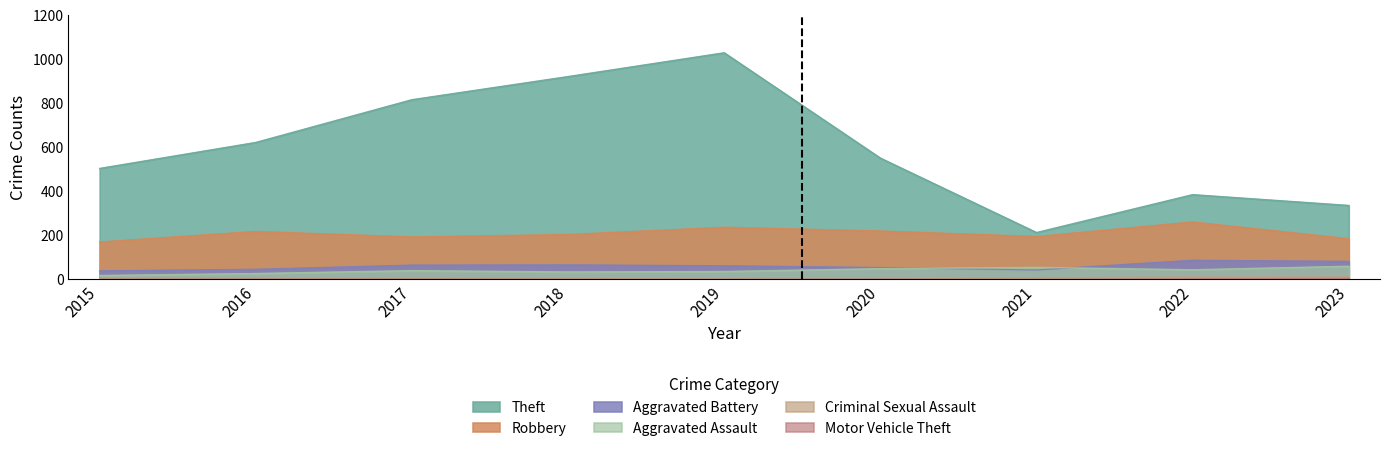

At which category does Motor Vehicle Theft reach its first local valley?

2021